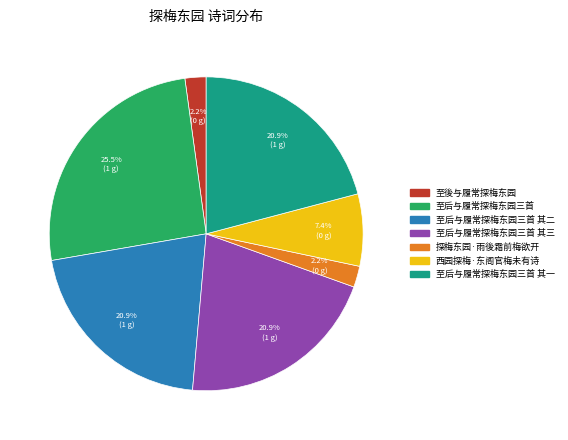

Is there any slice that represents more than half of the pie?

No